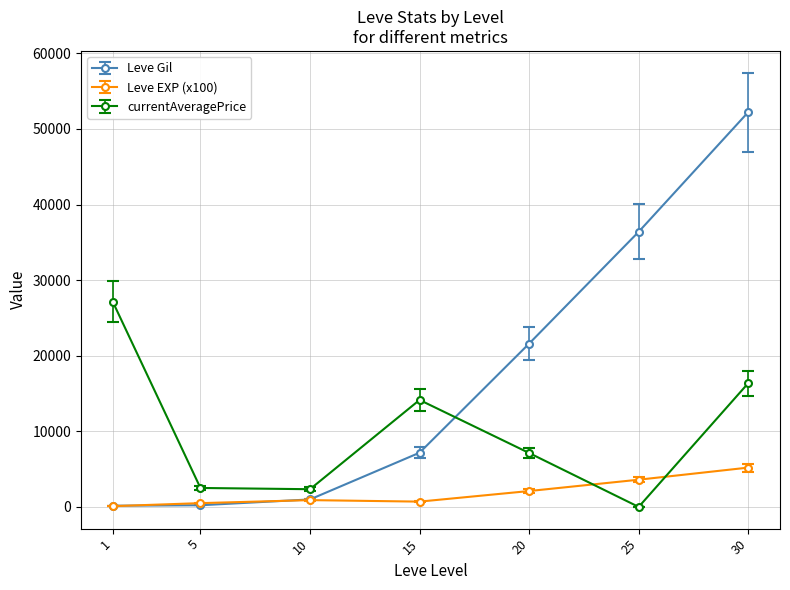

True or false: Leve Gil has more than 2 points higher than both neighbors.

False